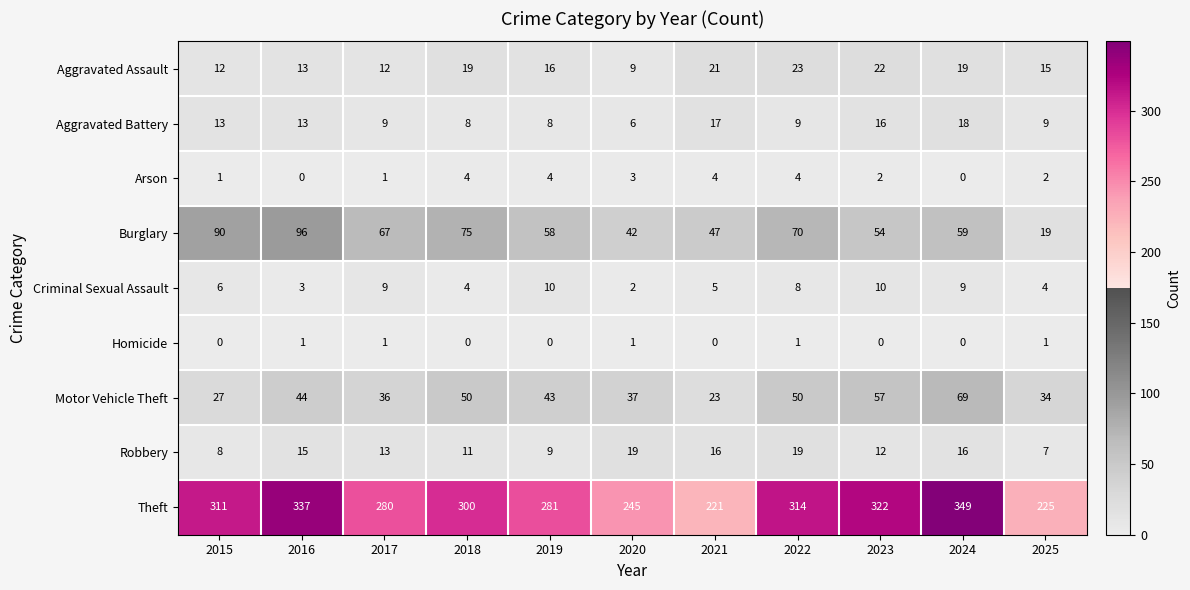

At which category is the sum across all series the highest?

2024